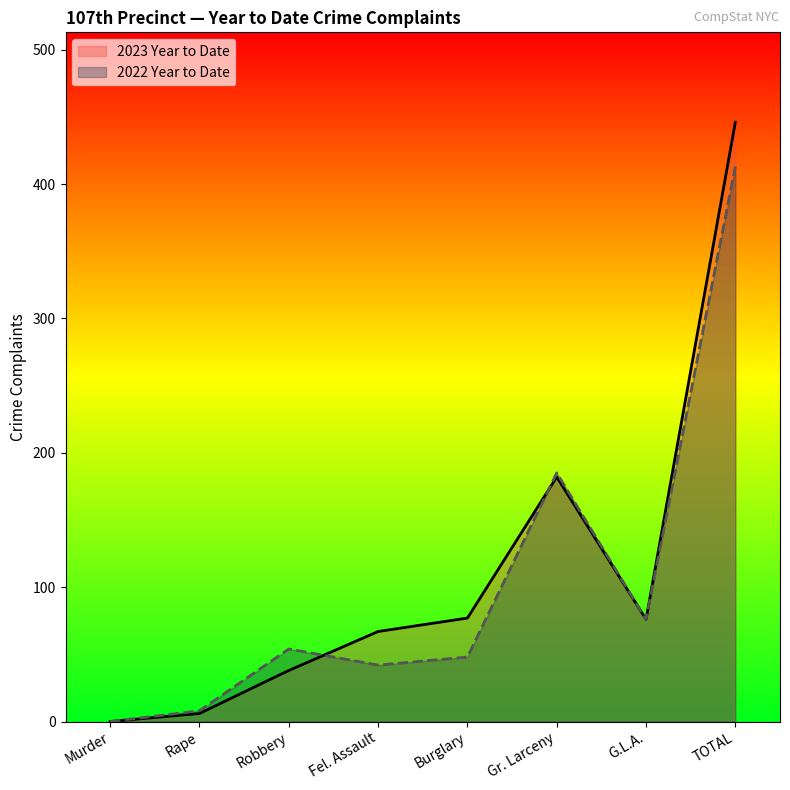

What is the greatest value displayed?

446